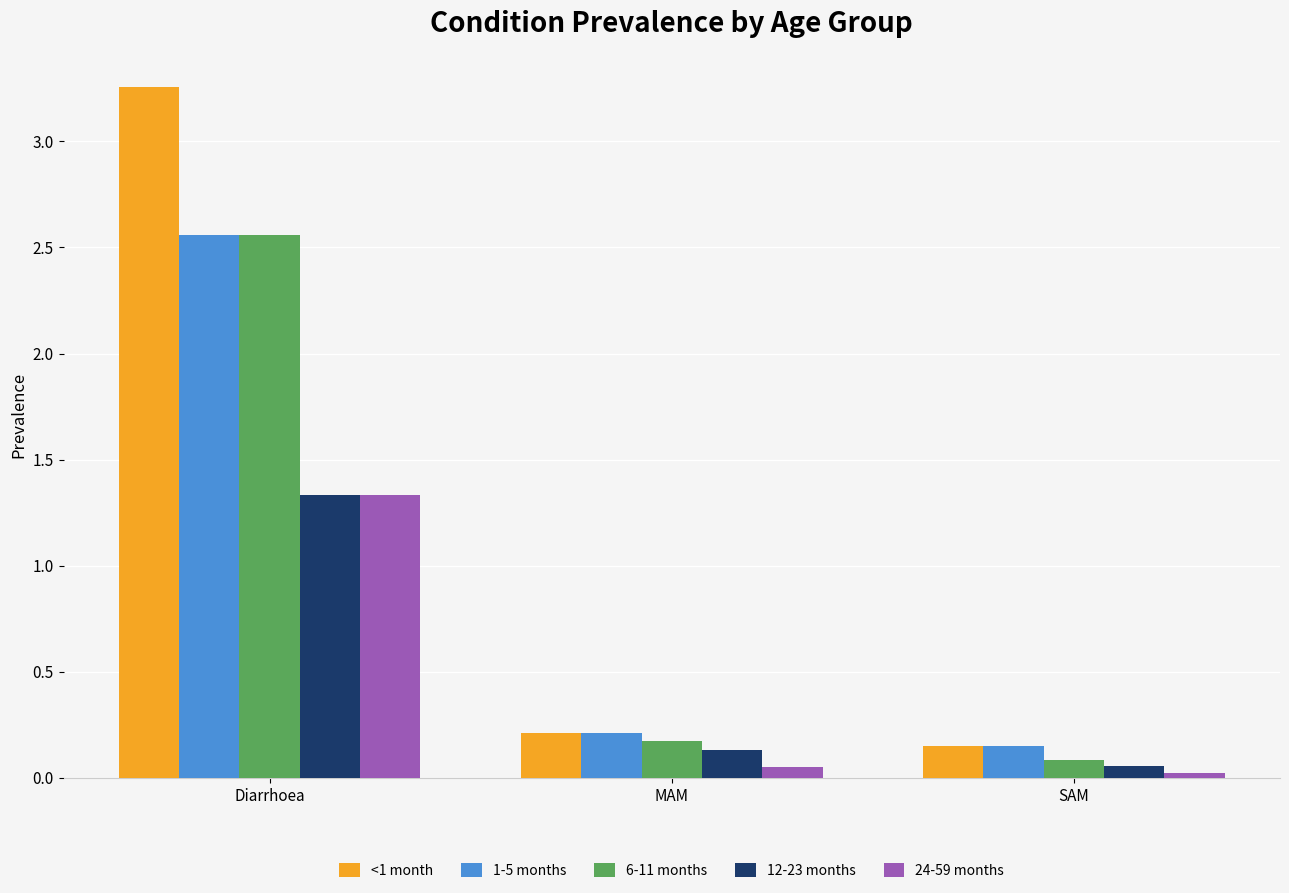

Is it true that 12-23 months equals 0.1 at SAM?

True